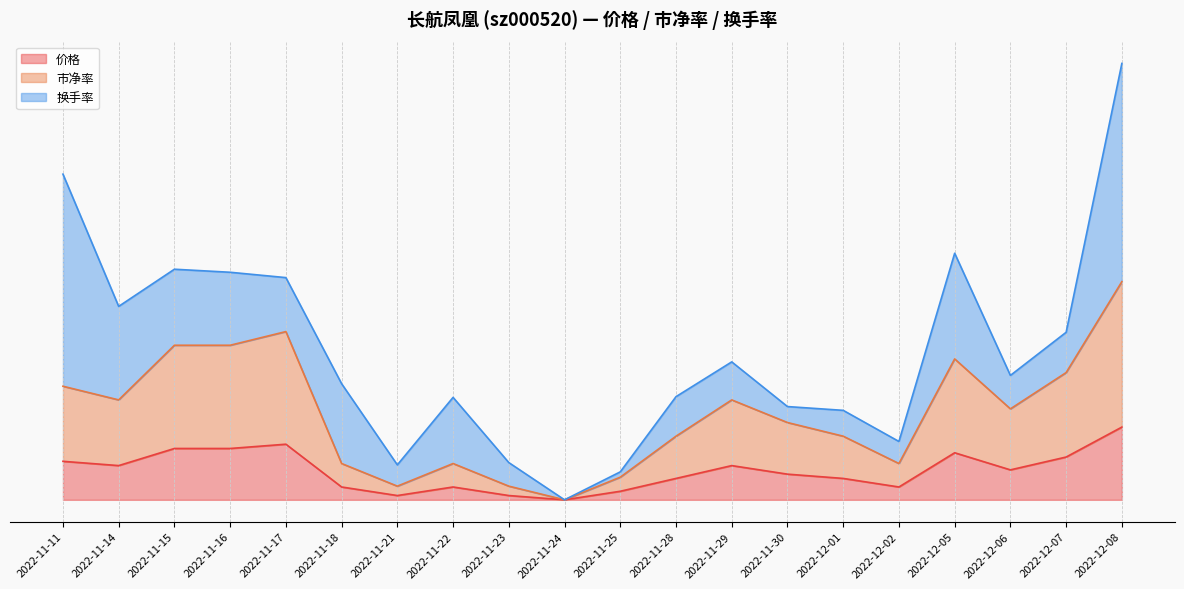

In 价格, how many points are lower than both neighbors (excluding endpoints)?

5